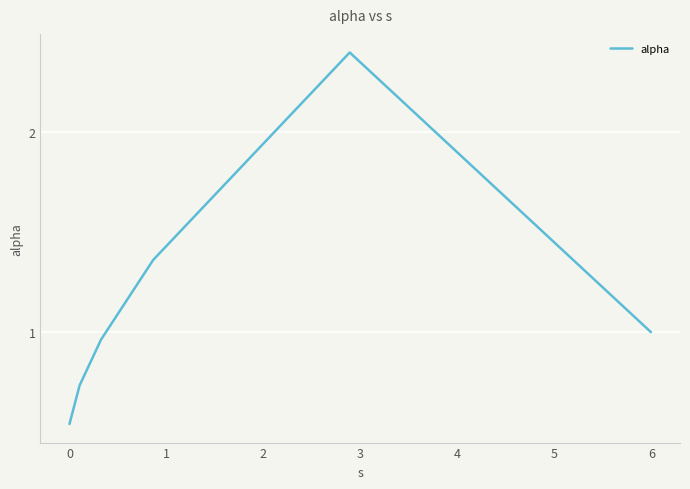

What is the difference between the maximum and minimum values?

1.9